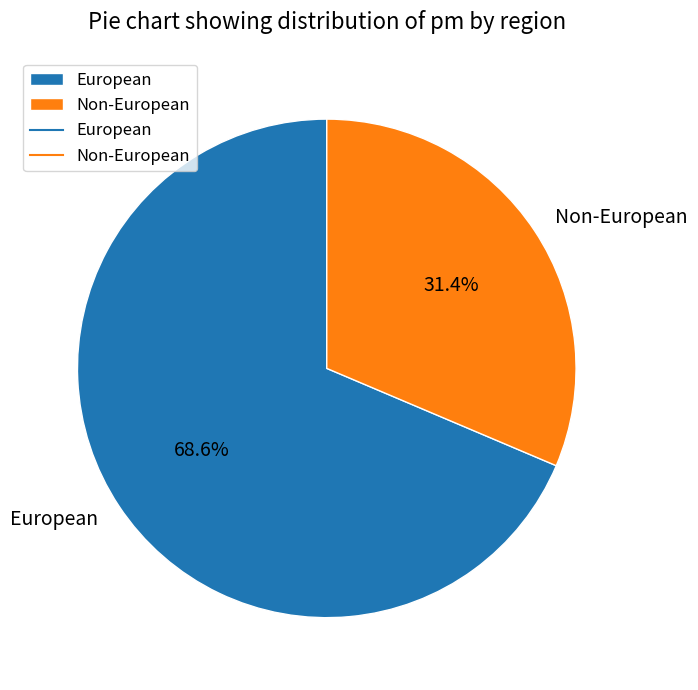

To the nearest percent, what is the difference between the largest and smallest slice percentages?

37%